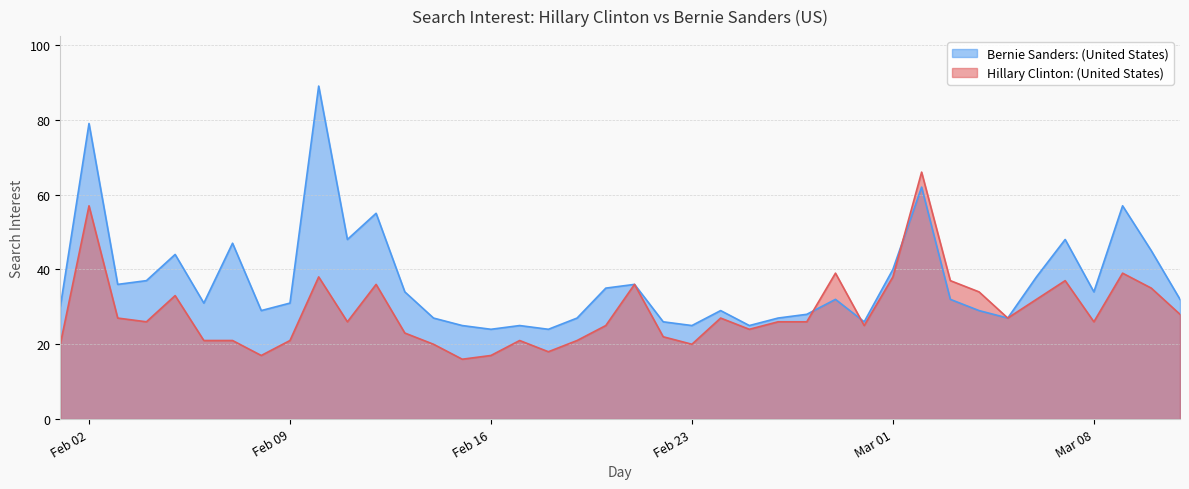

Reading left to right, extract all data points from this chart.

Bernie Sanders: (United States): 30	79	36	37	44	31	47	29	31	89	48	55	34	27	25	24	25	24	27	35	36	26	25	29	25	27	28	32	26	40	62	32	29	27	38	48	34	57	45	32
Hillary Clinton: (United States): 20	57	27	26	33	21	21	17	21	38	26	36	23	20	16	17	21	18	21	25	36	22	20	27	24	26	26	39	25	38	66	37	34	27	32	37	26	39	35	28